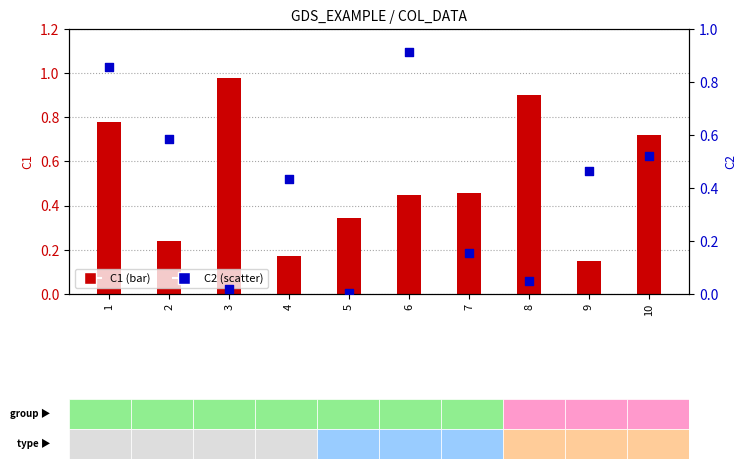

Which series reaches the minimum Y coordinate?

C2 (scatter)